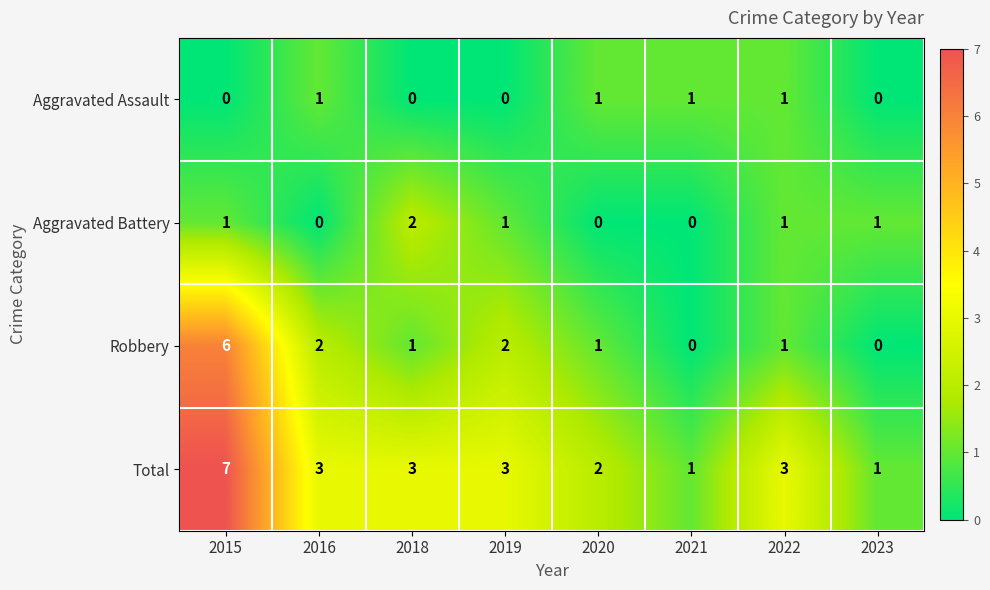

How many values in the Total series are below 3?

3